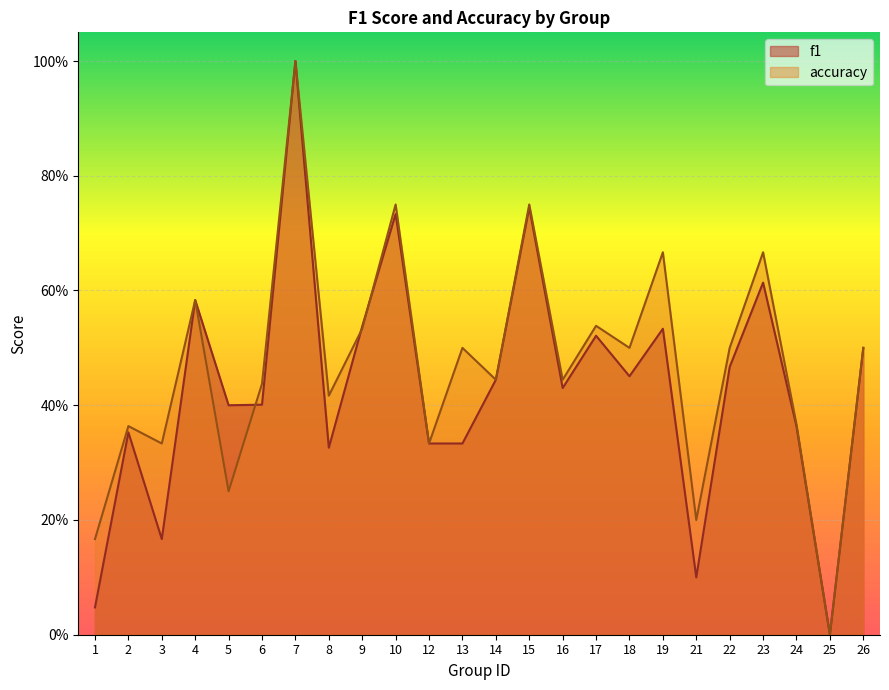

At which label is accuracy closest to 0?

25